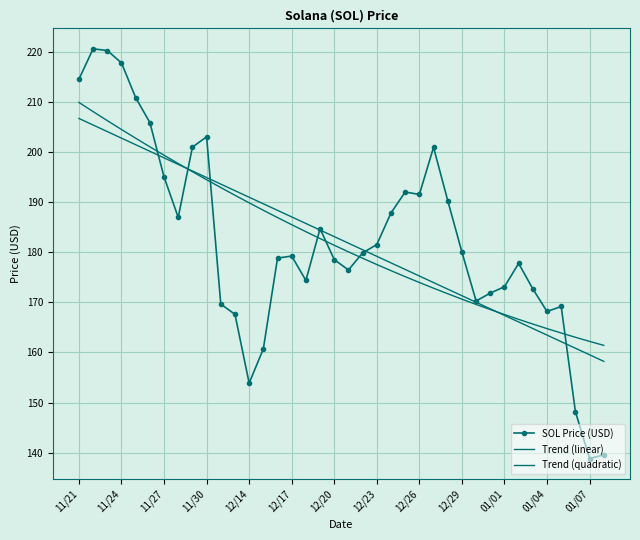

What is the sum of all Trend (quadratic) values?

6934.2